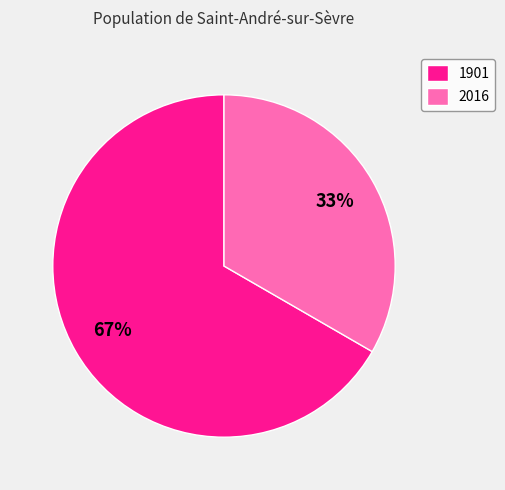

To the nearest percent, what is the average slice percentage?

50%